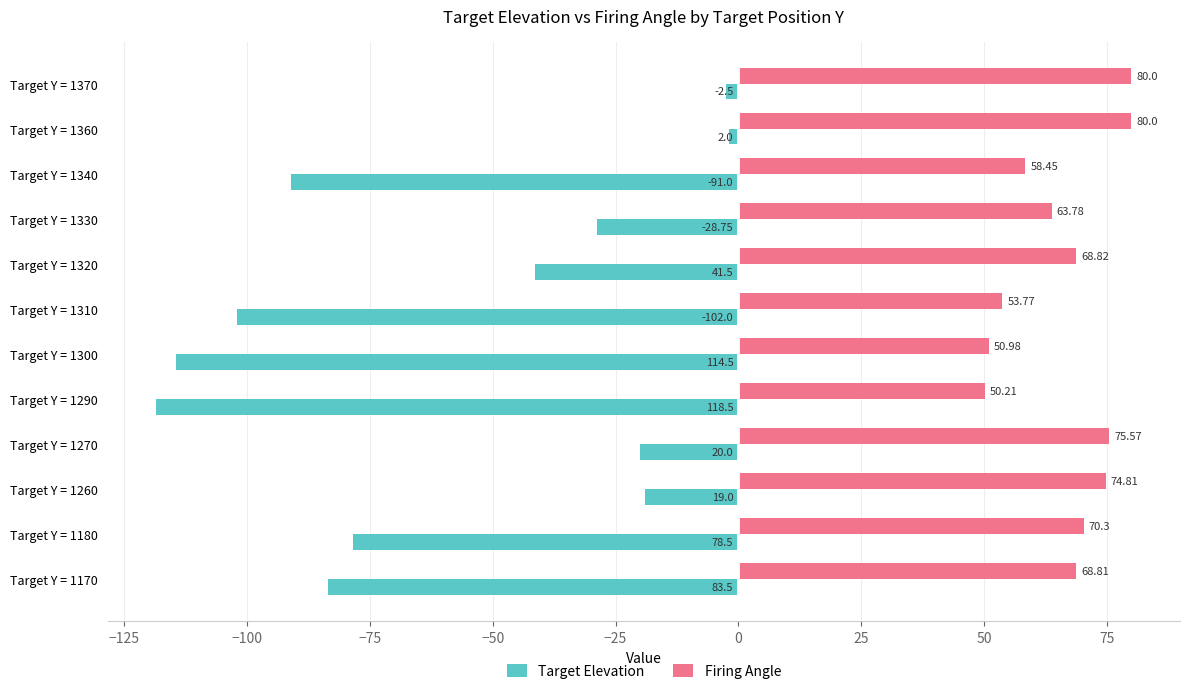

Is the value of Firing Angle at Target Y = 1320 greater than the value of Target Elevation at Target Y = 1370?

Yes